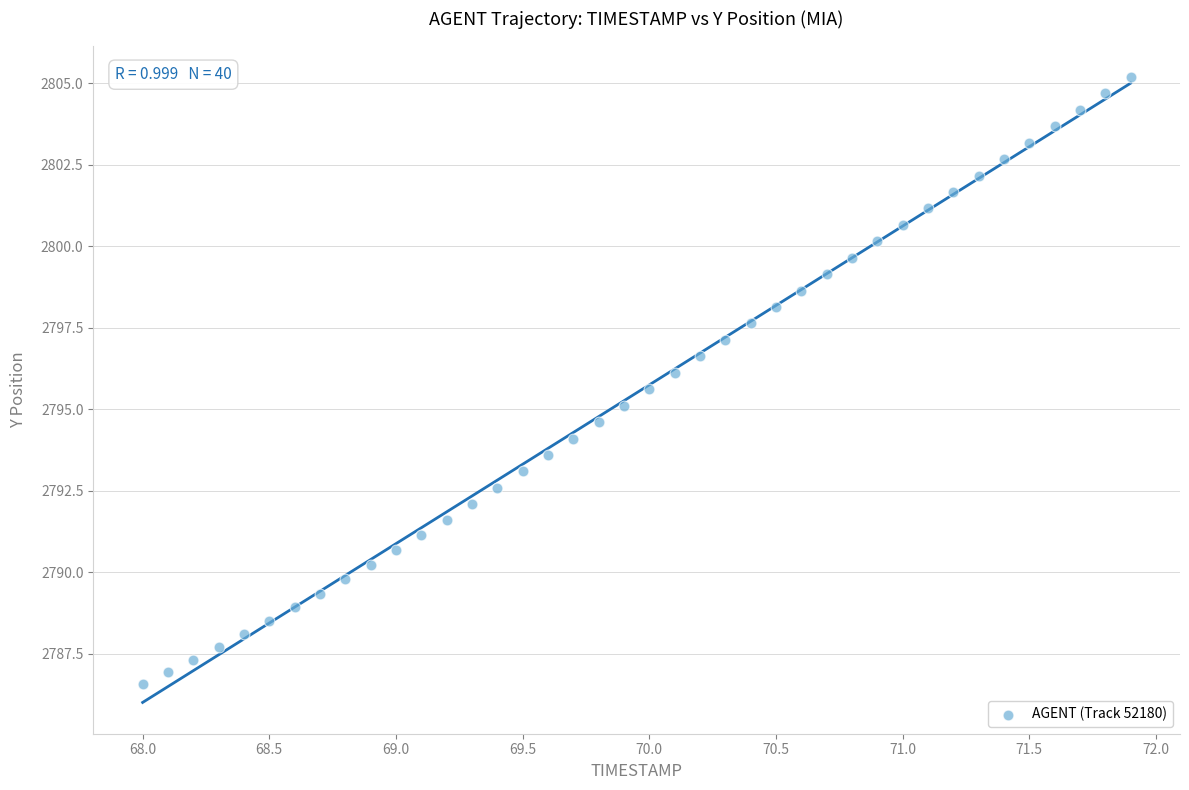

What is the range of Y values (max minus min)?

18.6